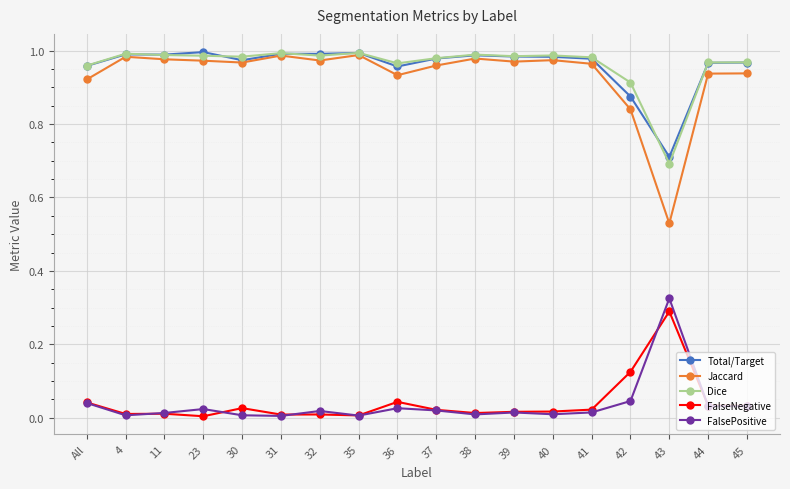

Is the value of FalsePositive at 35 greater than the value of FalseNegative at 42?

No